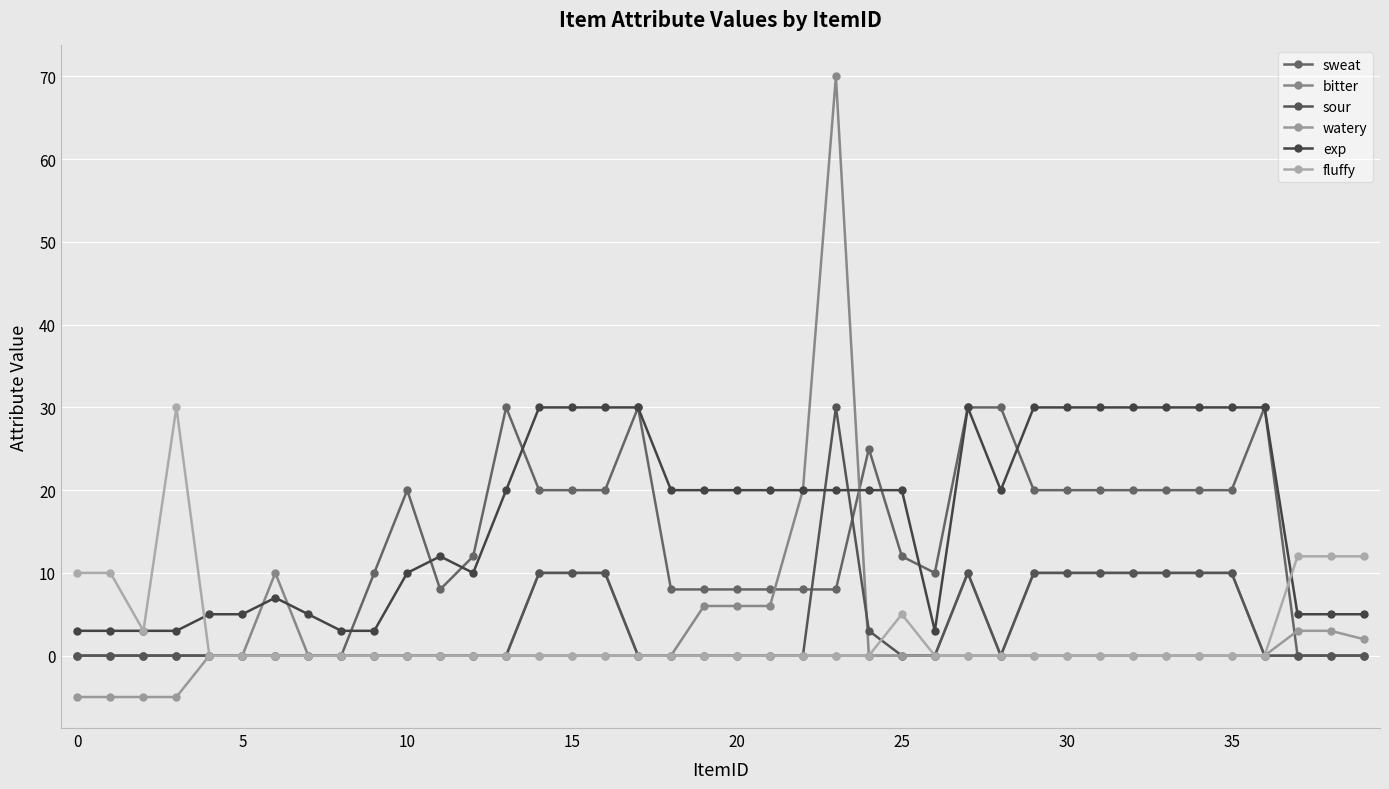

At which label is exp closest to 16?

11